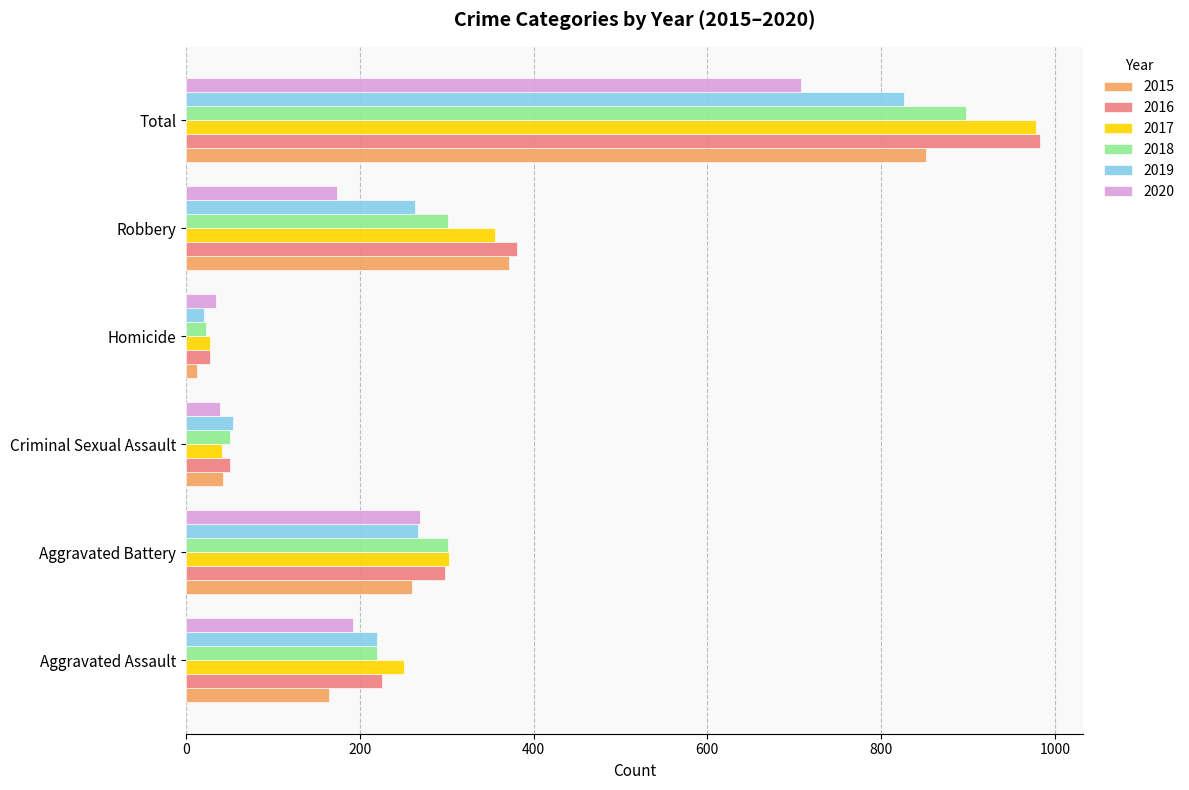

The value of 2019 at Aggravated Assault is 220. True or false?

True